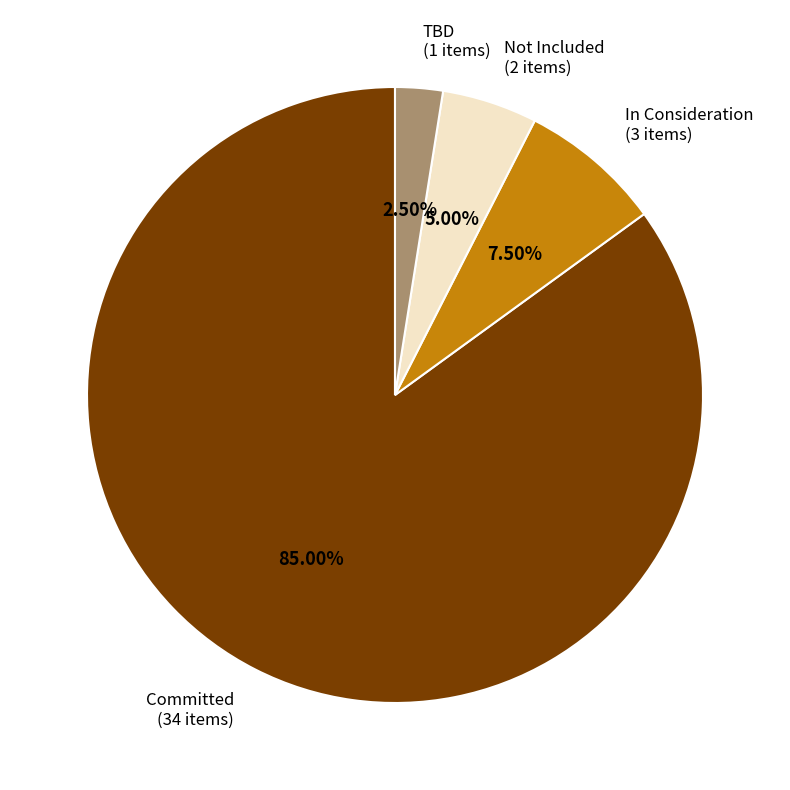

What is the ratio of the value at Committed to the value at TBD?

34.0